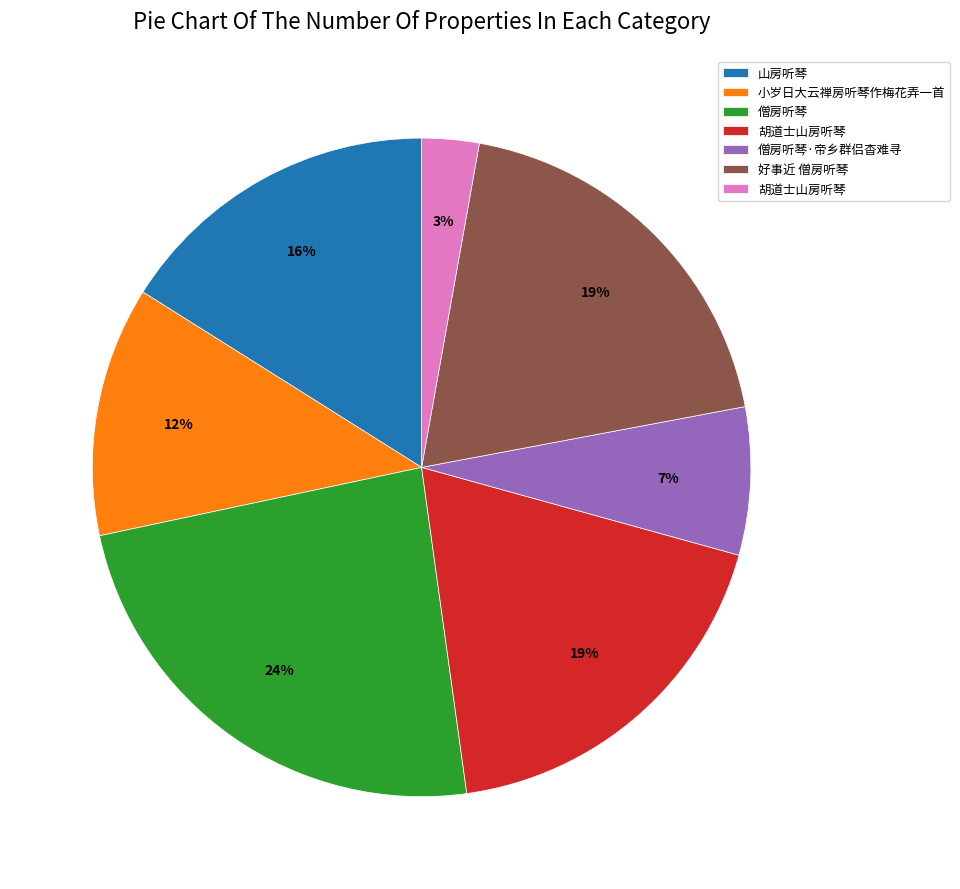

Is there a majority slice in this chart?

No